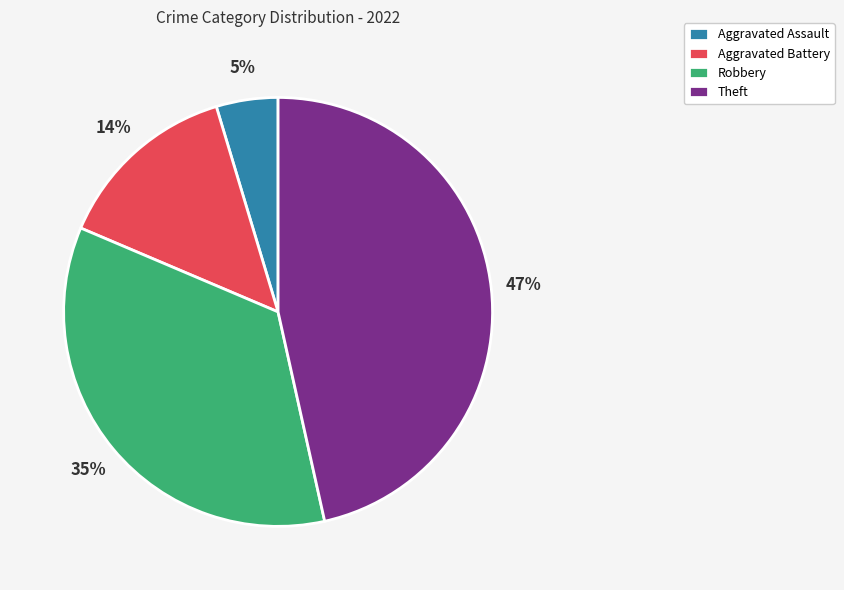

Which has a higher value, Aggravated Assault or Robbery?

Robbery